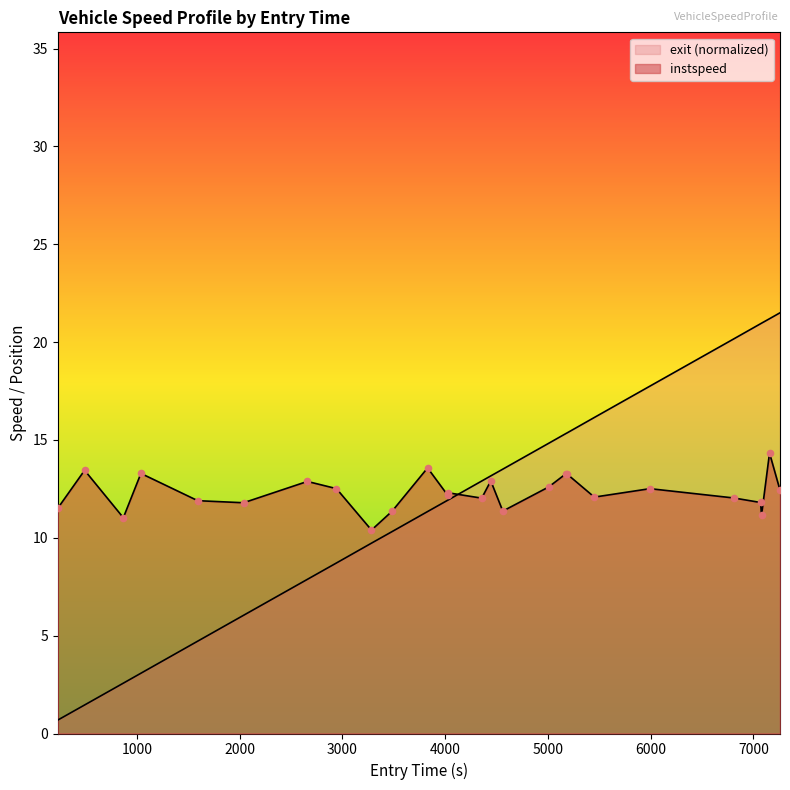

At which category is the sum across all series the highest?

7156.0